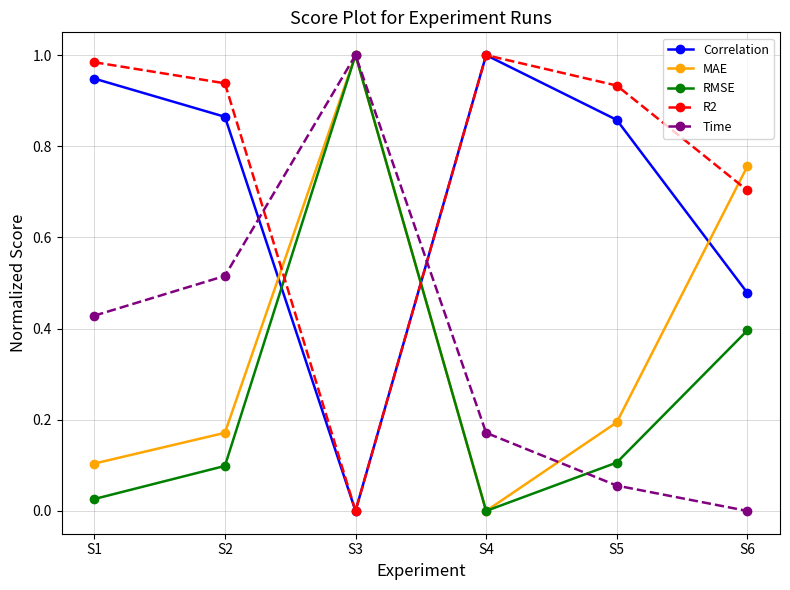

Which series changed the most between S2 and S5?

Time